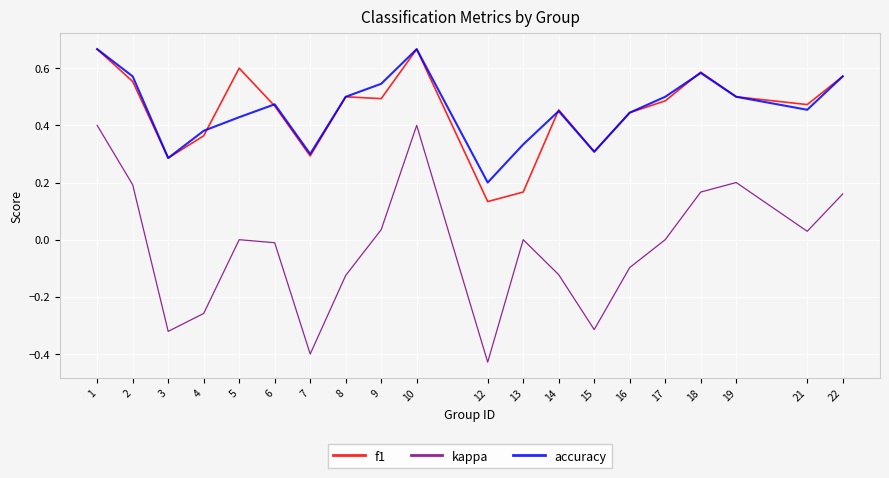

Is the value of kappa at 19 greater than the value of accuracy at 19?

No